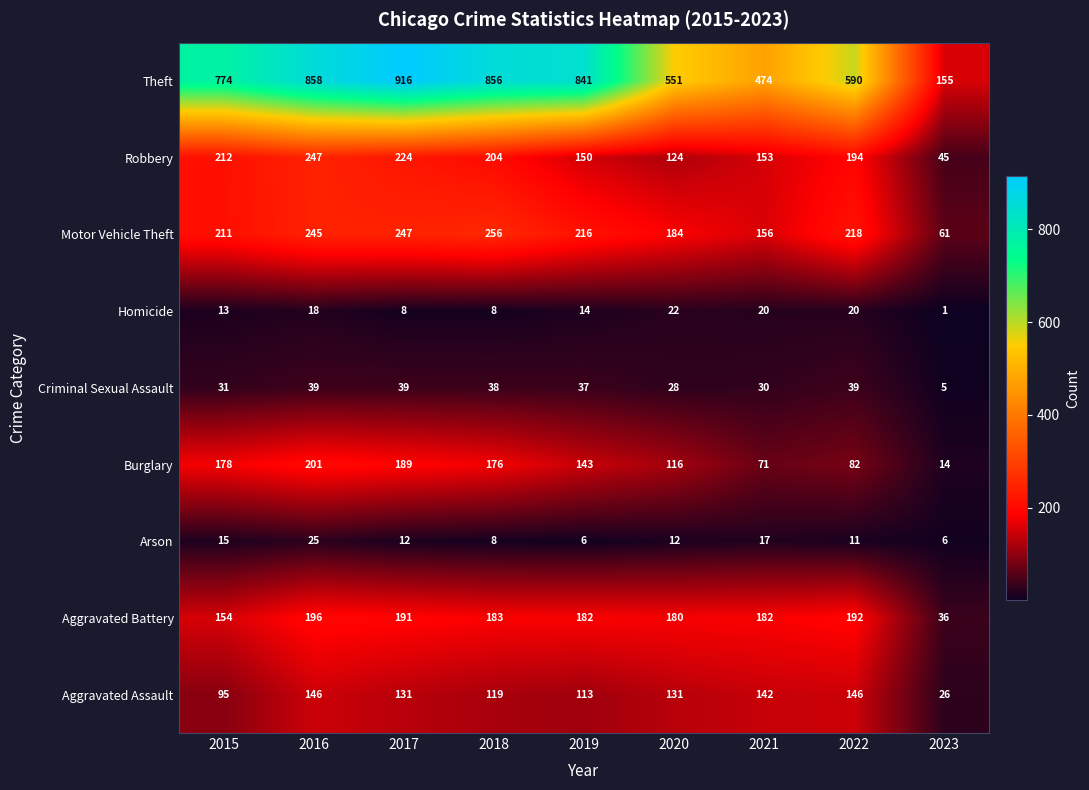

Rank the series at 2019 from highest to lowest value.

Theft, Motor Vehicle Theft, Aggravated Battery, Robbery, Burglary, Aggravated Assault, Criminal Sexual Assault, Homicide, Arson